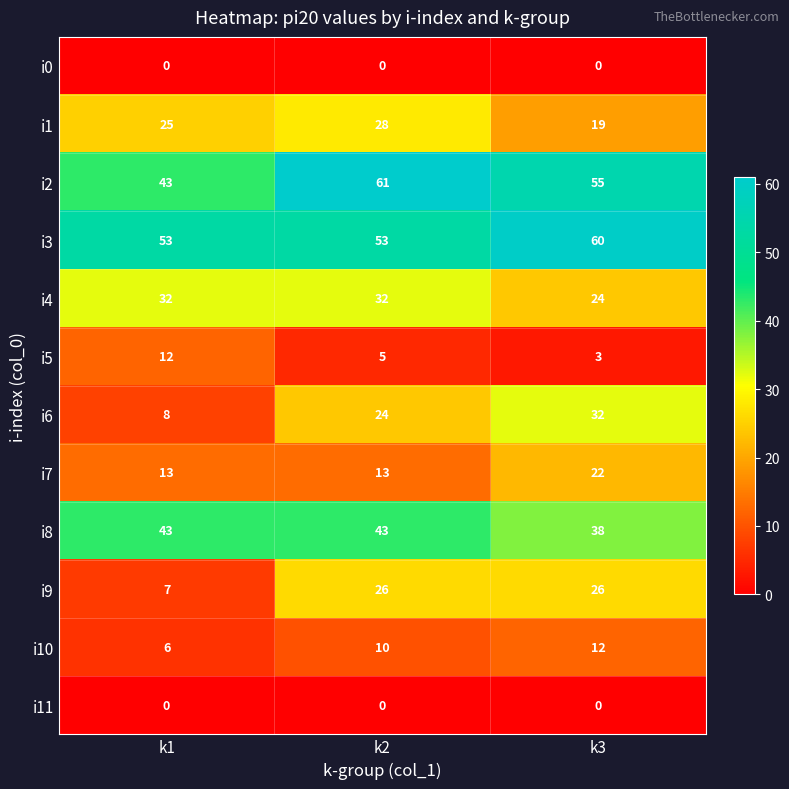

Which series has the widest spread of values?

i6